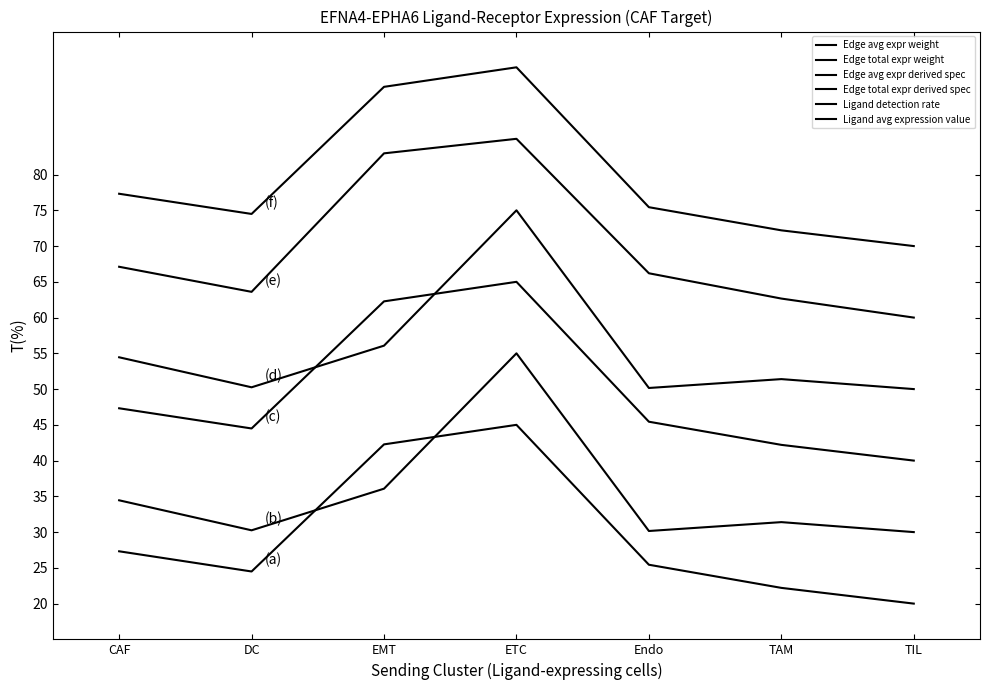

Which series has the widest spread of values?

Edge avg expr weight